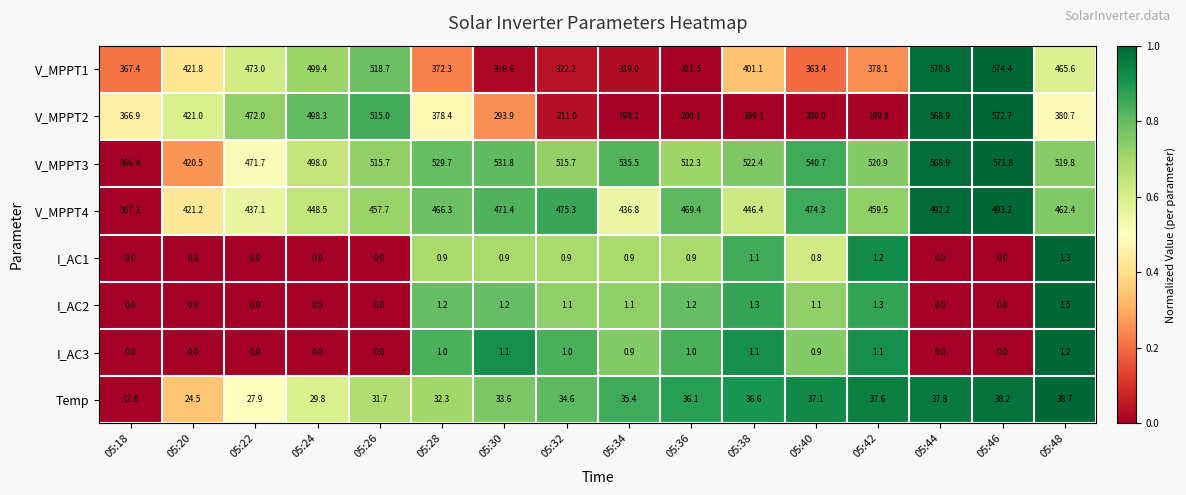

Where is V_MPPT3 nearest to the value 469?

05:22